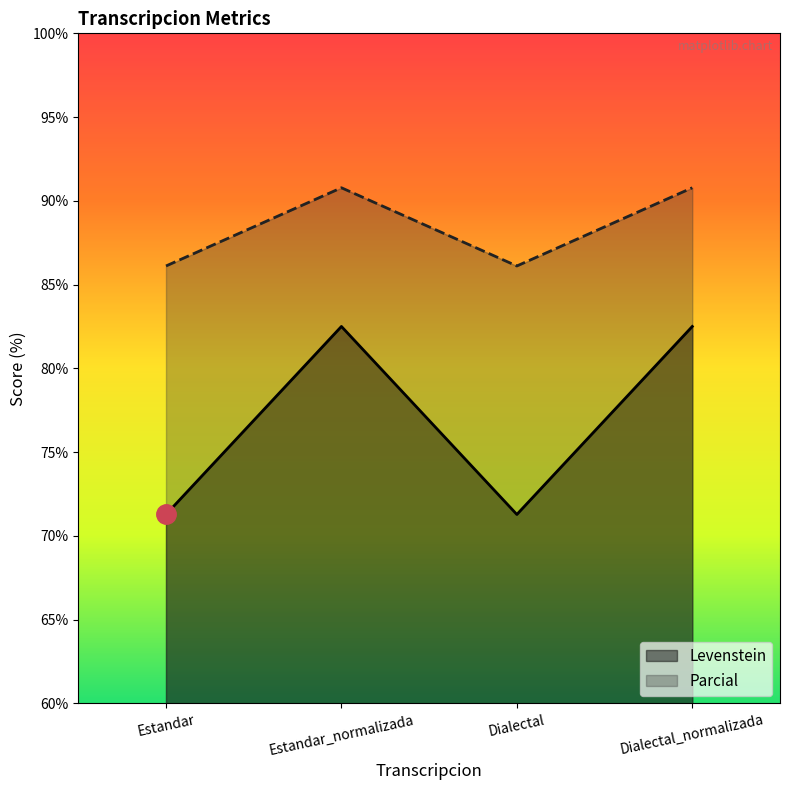

Where is Levenstein nearest to the value 76?

Estandar